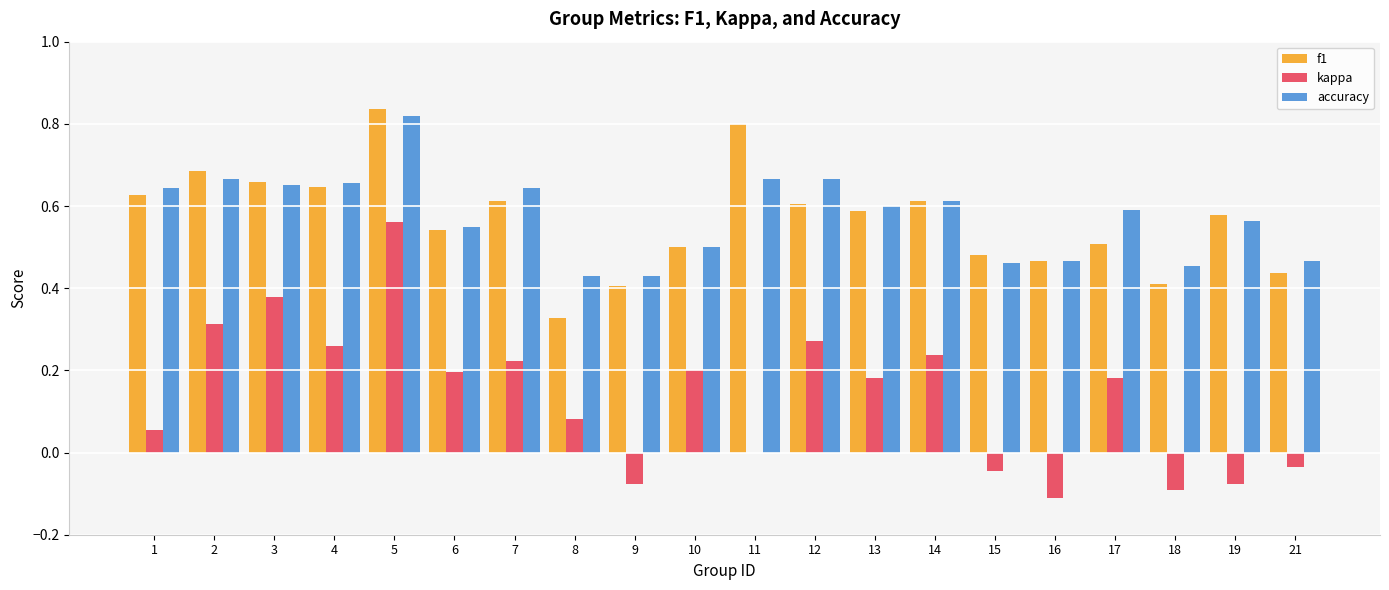

Which category has the highest value in the accuracy series?

5